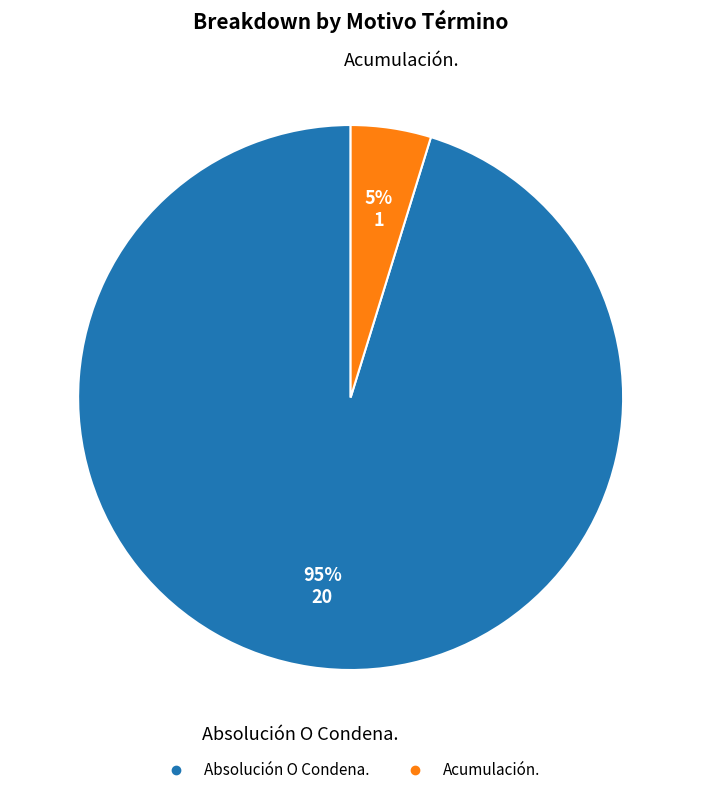

How many slices are in this pie chart?

2